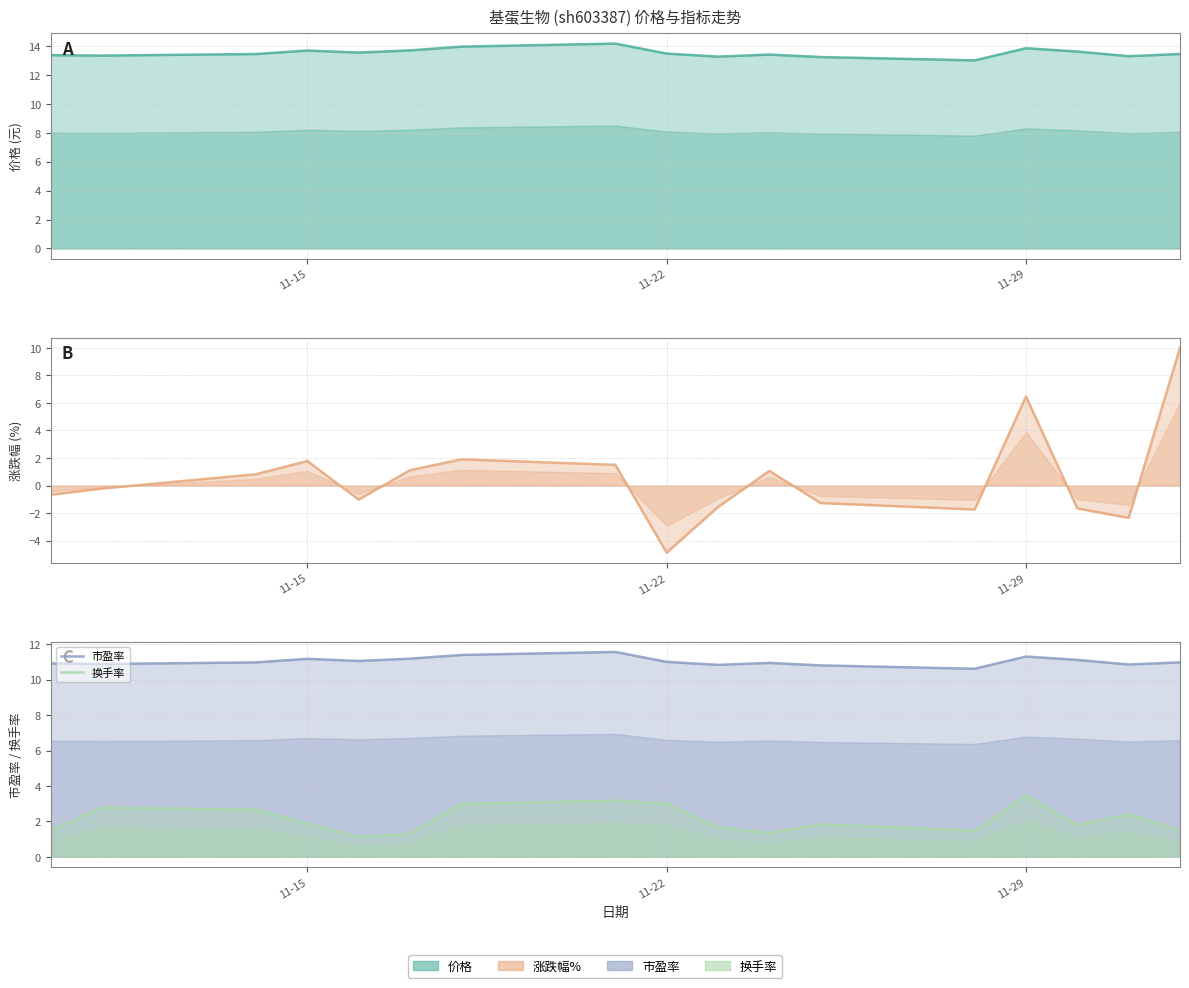

At which category does the chart reach its minimum across all series?

11-22